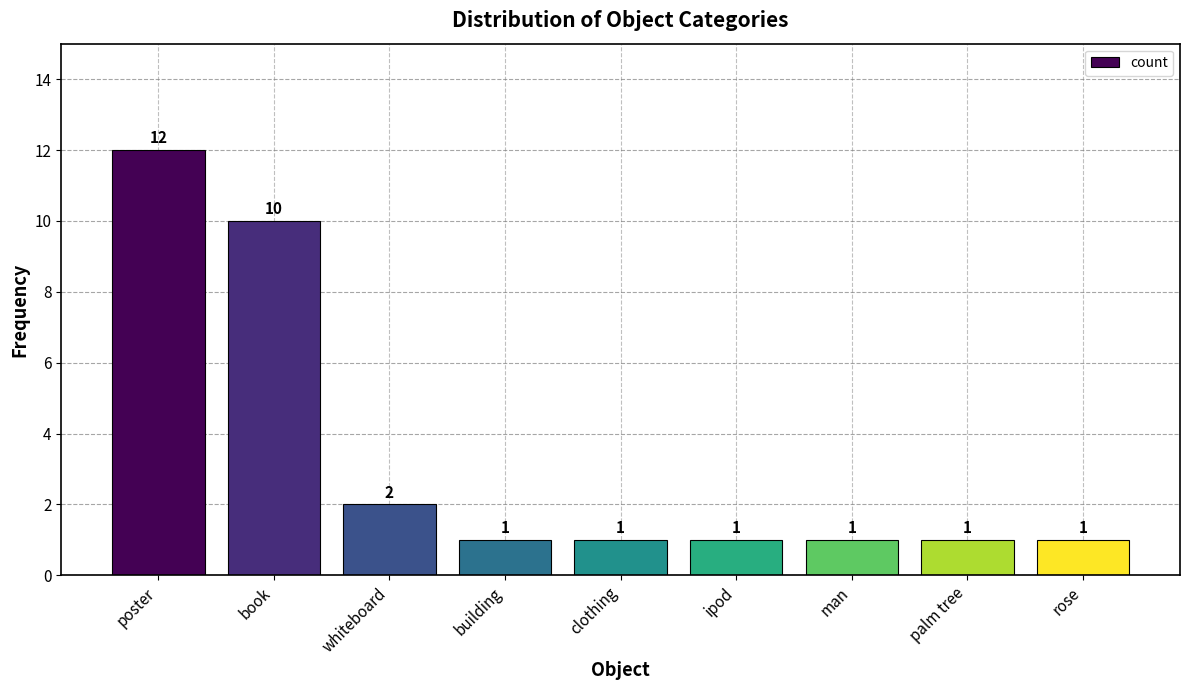

What is the change in value from book to man?

-9